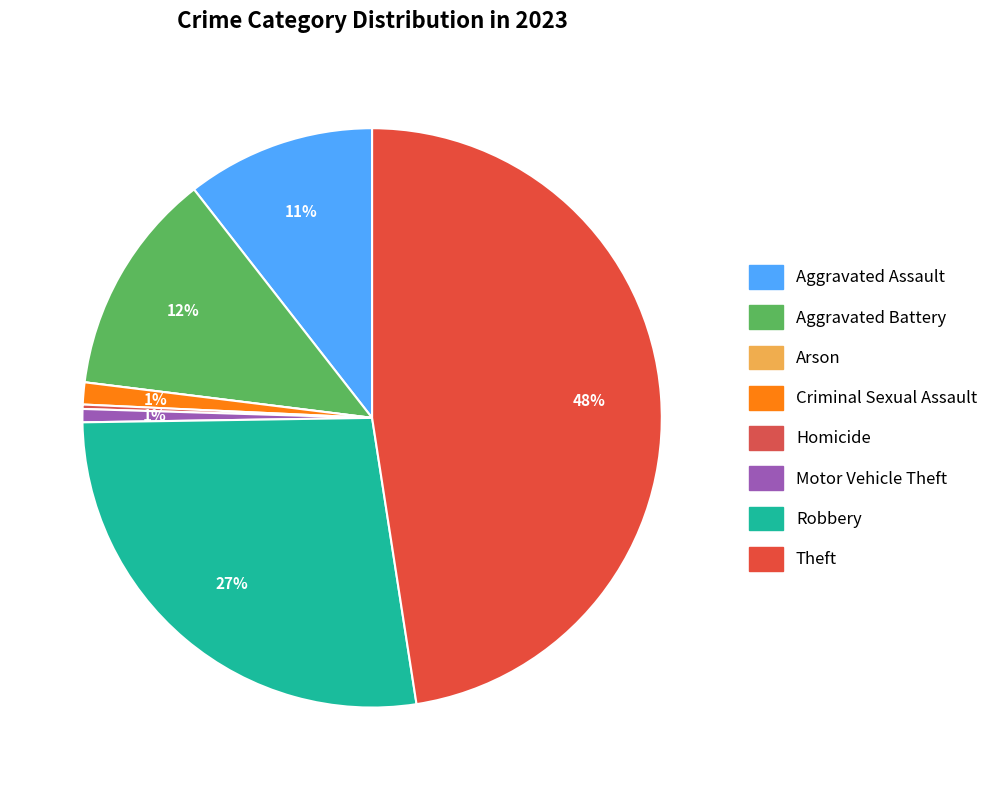

What is the change in value from Criminal Sexual Assault to Robbery?

+106